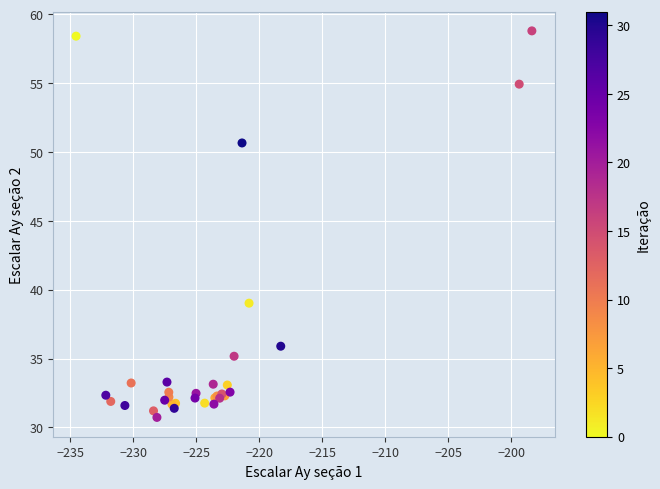

What Y value in the scatter plot is closest to 44?

39.0